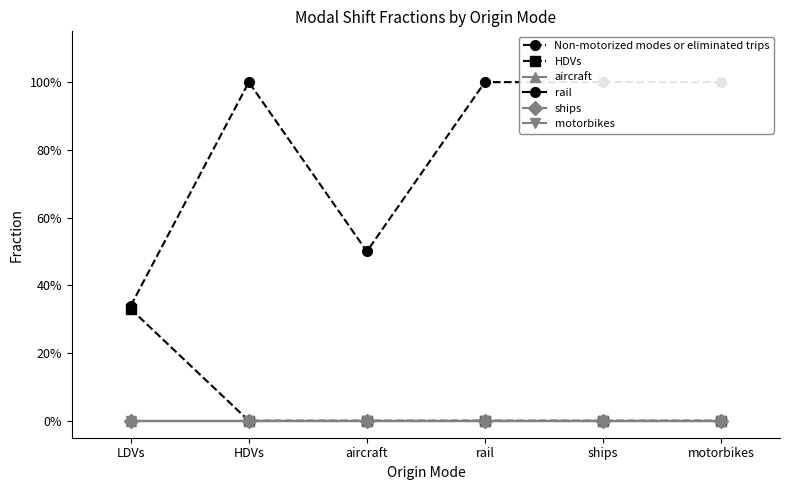

Which series has the largest total across all categories?

Non-motorized modes or eliminated trips